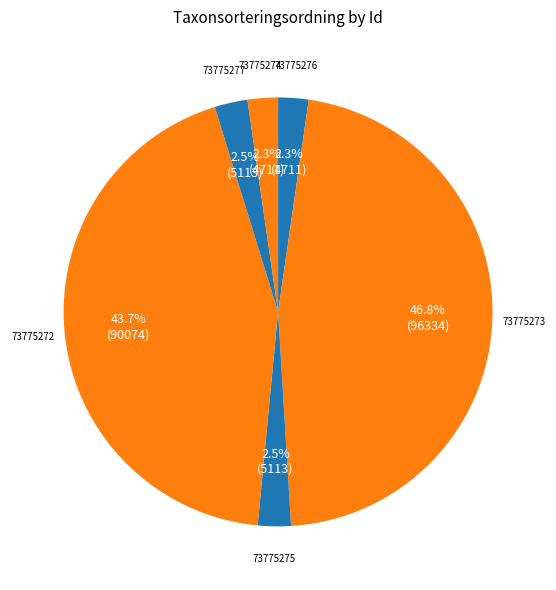

How many segments does this pie chart have?

6